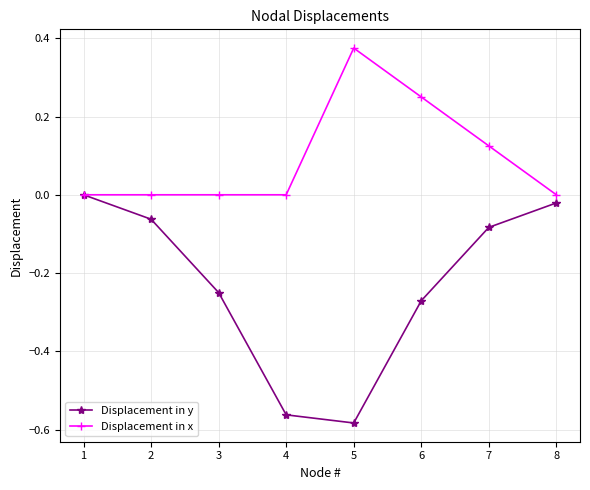

List the series in order of their overall mean, lowest first.

Displacement in y, Displacement in x